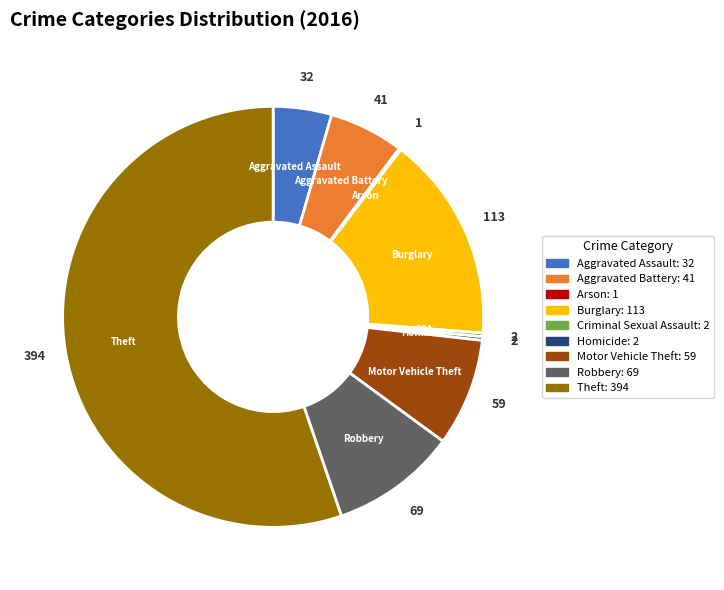

Between Robbery and Theft, which is larger?

Theft